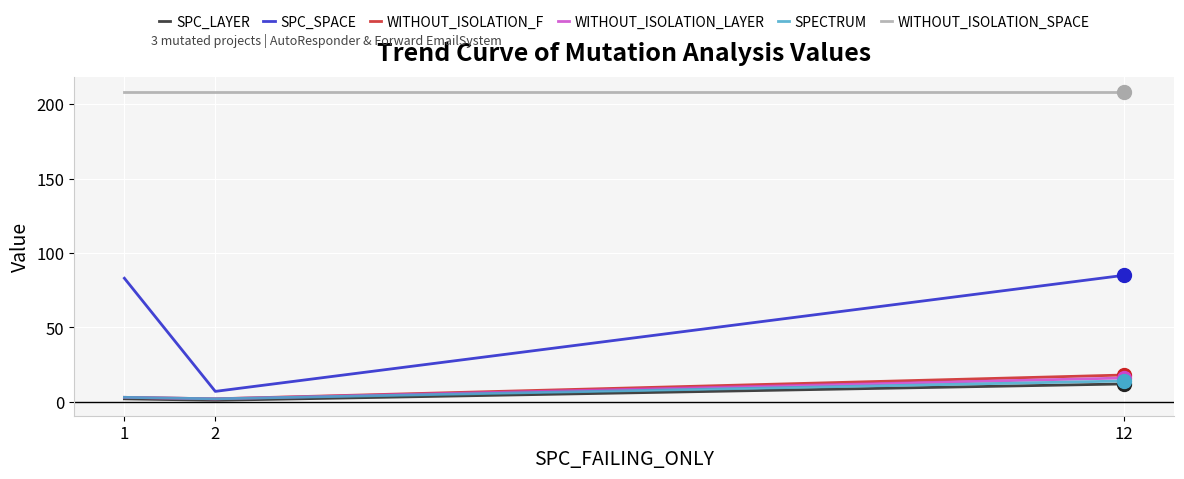

At which category is the sum across all series the highest?

12